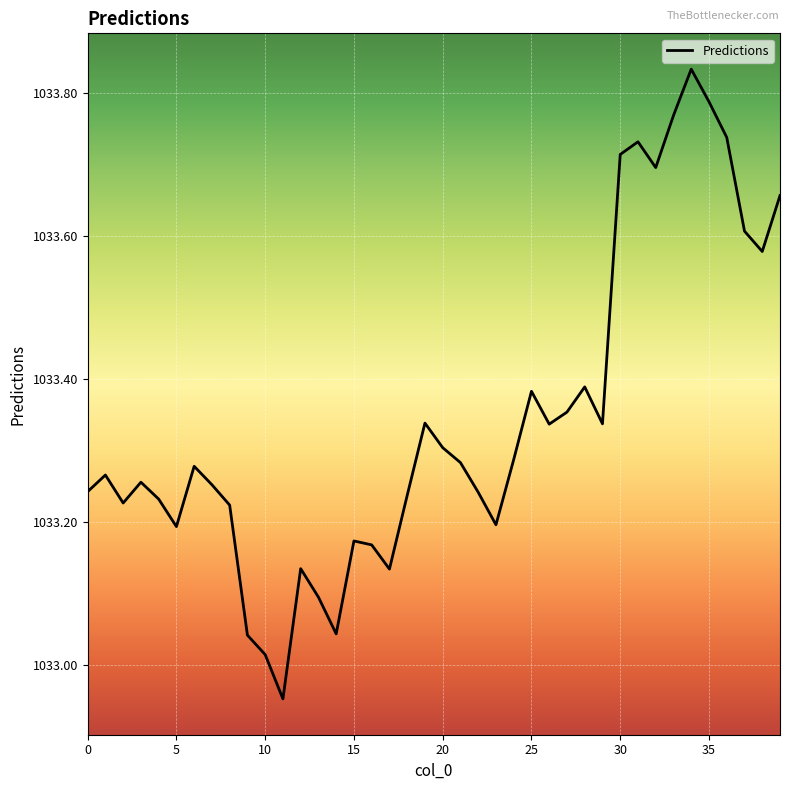

Count the number of data series in this chart.

1